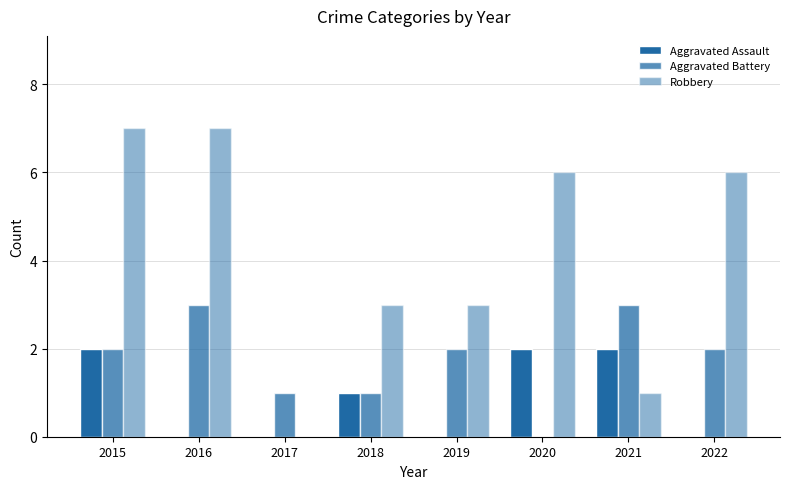

What is the difference between the maximum and minimum values in the Aggravated Assault series?

2